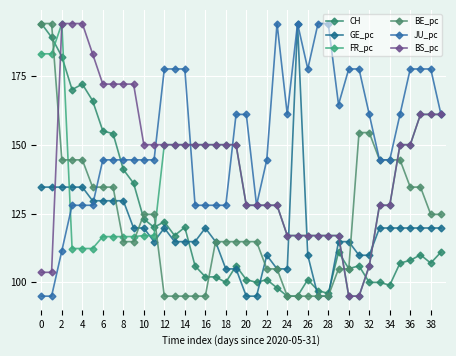

What is the average value of the JU_pc series?

153.3